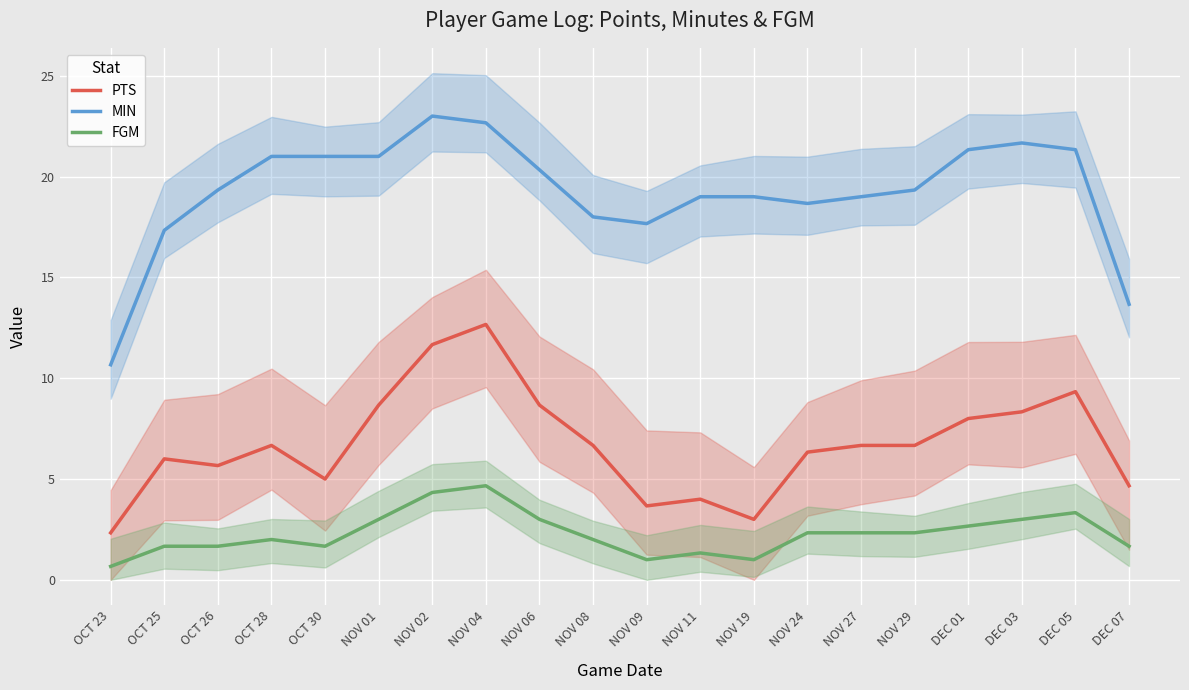

What is the value of the FGM point at the 11th from the left?

1.0